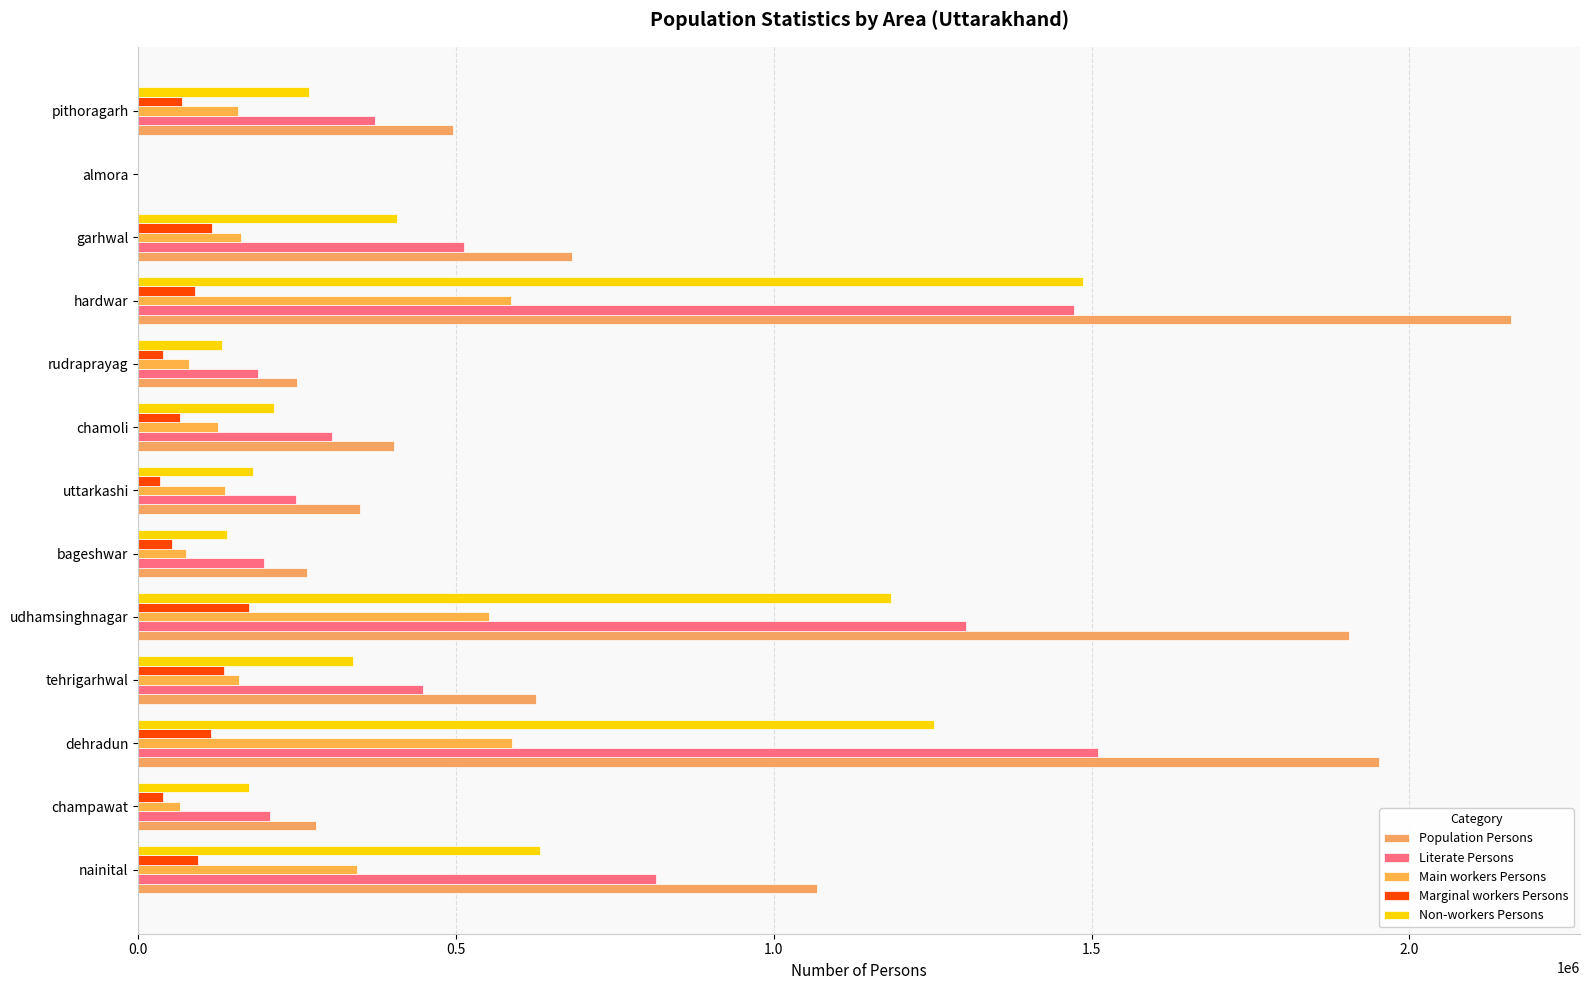

How many values in Non-workers Persons are above zero?

12